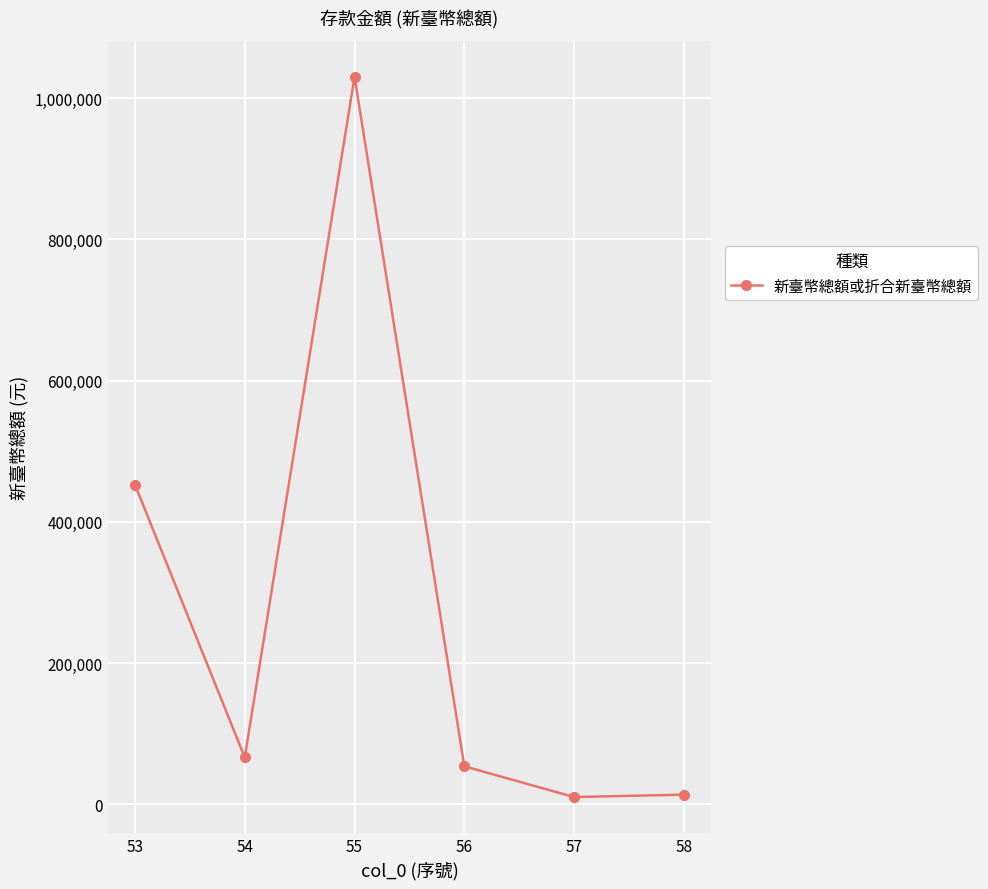

At which category does the chart reach its peak across all series?

55